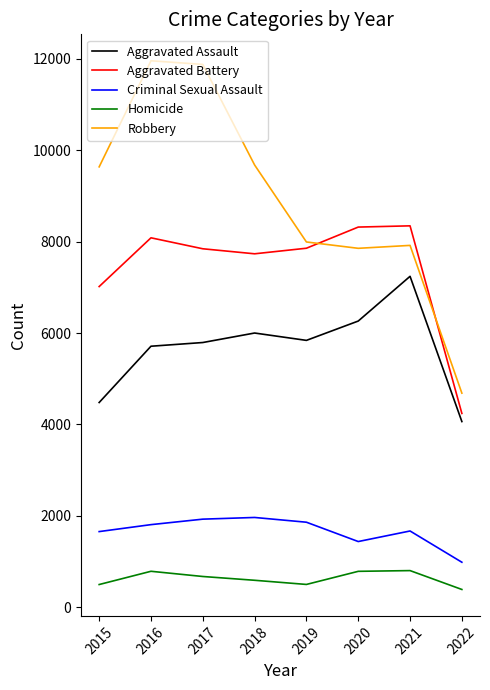

Does the chart display data point markers on the line(s)?

No